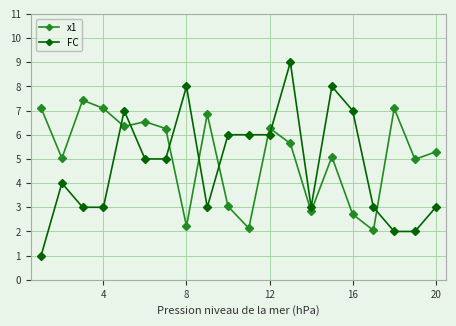

Rank the series by their average value, from lowest to highest.

FC, x1